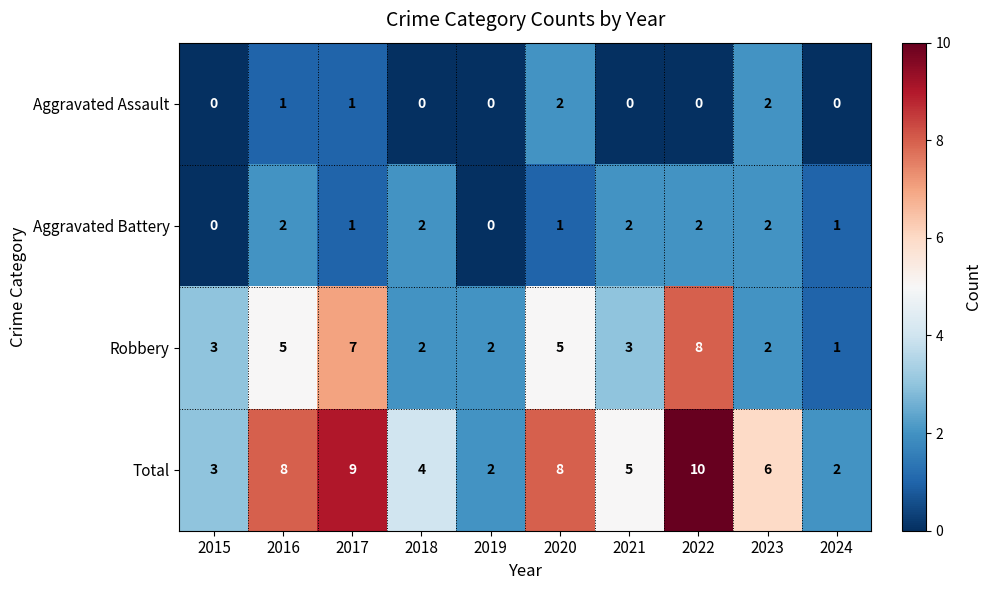

Which series has the largest range (max minus min)?

Total